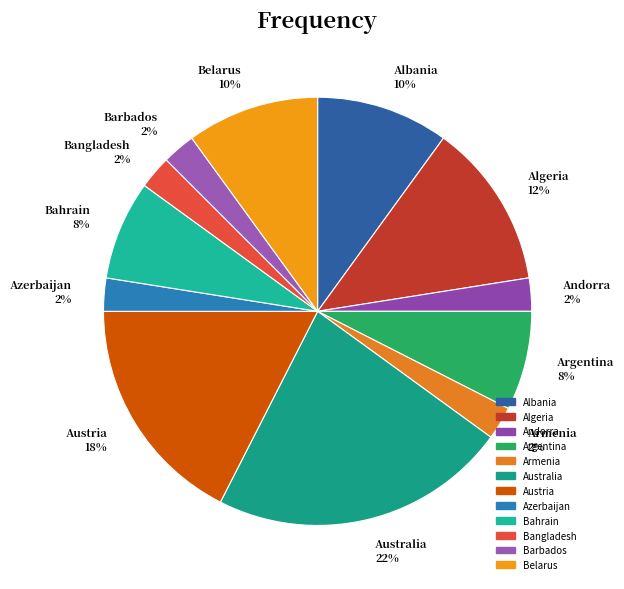

Is it true that Algeria is 19% of the pie?

False